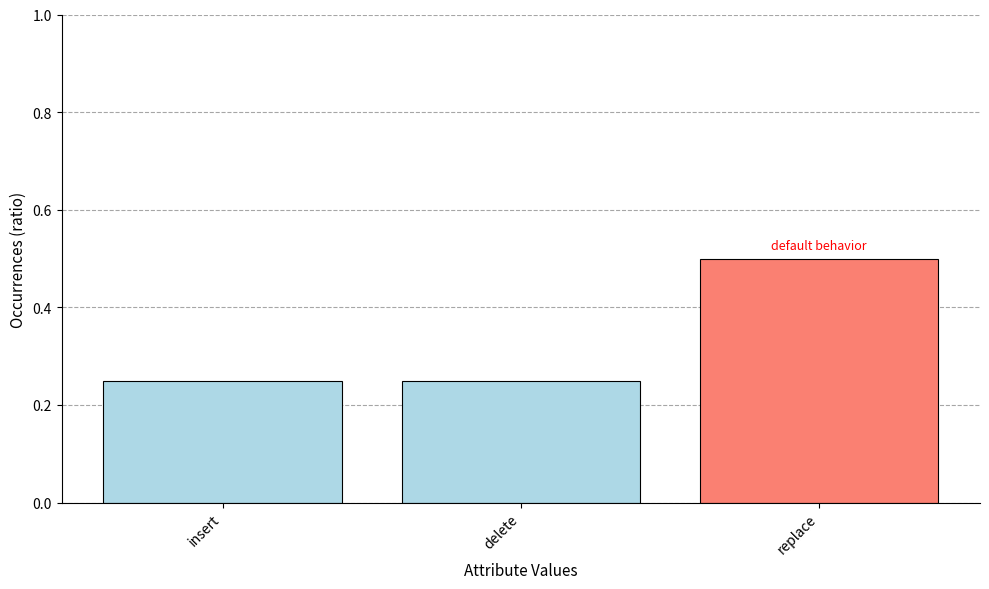

What is the label of the 1st bar from the right?

replace